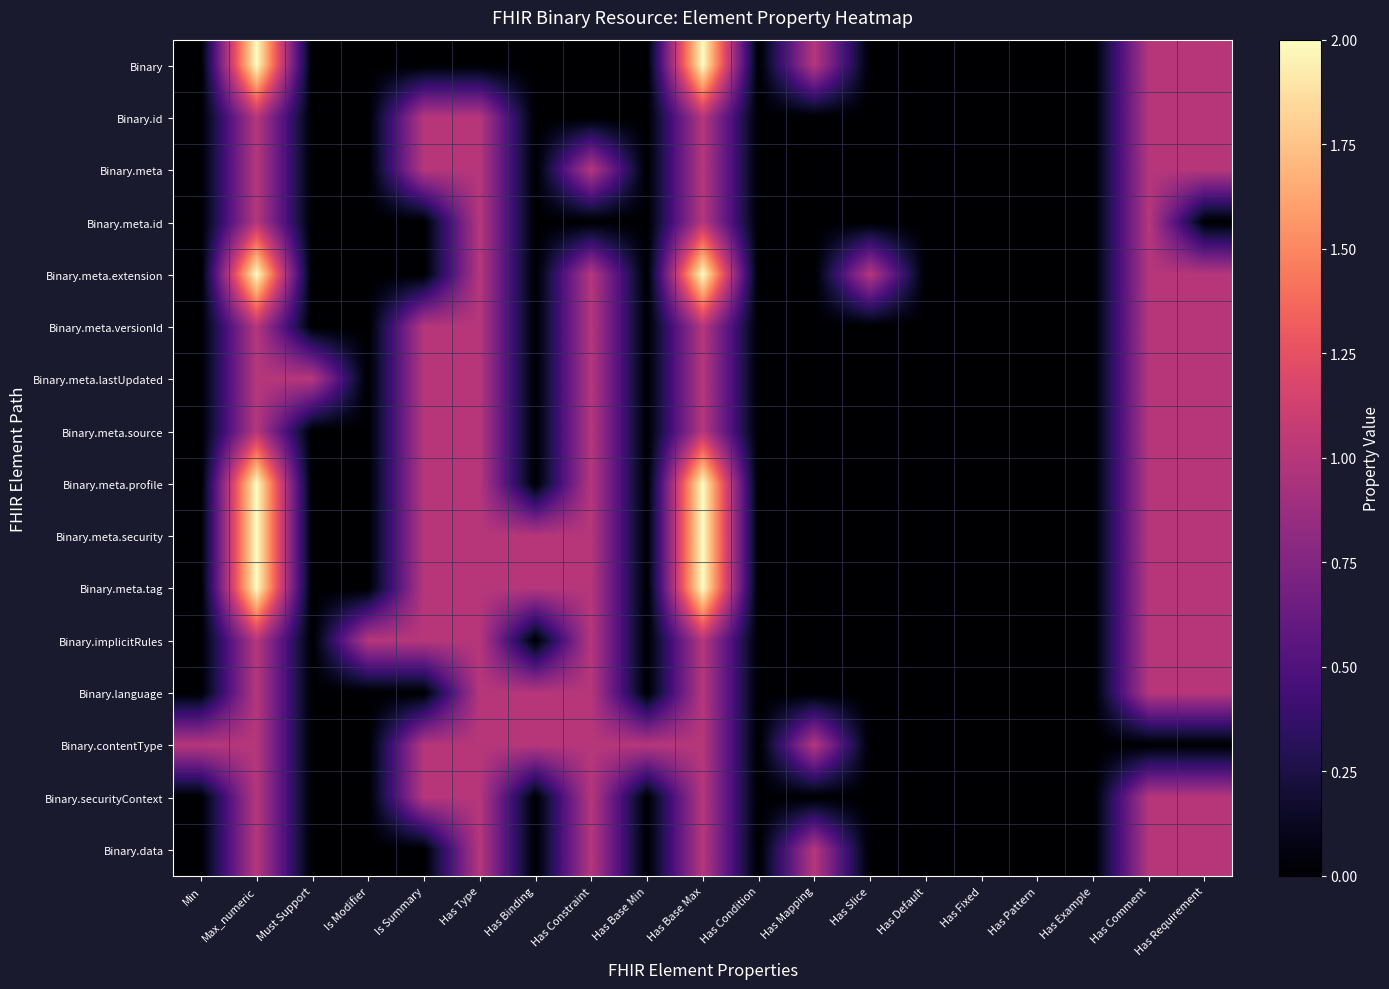

Reading left to right, list all the values displayed in this chart.

Binary: Min=0	Max_numeric=2	Must Support=0	Is Modifier=0	Is Summary=0	Has Type=0	Has Binding=0	Has Constraint=0	Has Base Min=0	Has Base Max=2	Has Condition=0	Has Mapping=1	Has Slice=0	Has Default=0	Has Fixed=0	Has Pattern=0	Has Example=0	Has Comment=1	Has Requirement=1
Binary.id: Min=0	Max_numeric=1	Must Support=0	Is Modifier=0	Is Summary=1	Has Type=1	Has Binding=0	Has Constraint=0	Has Base Min=0	Has Base Max=1	Has Condition=0	Has Mapping=0	Has Slice=0	Has Default=0	Has Fixed=0	Has Pattern=0	Has Example=0	Has Comment=1	Has Requirement=1
Binary.meta: Min=0	Max_numeric=1	Must Support=0	Is Modifier=0	Is Summary=1	Has Type=1	Has Binding=0	Has Constraint=1	Has Base Min=0	Has Base Max=1	Has Condition=0	Has Mapping=0	Has Slice=0	Has Default=0	Has Fixed=0	Has Pattern=0	Has Example=0	Has Comment=1	Has Requirement=1
Binary.meta.id: Min=0	Max_numeric=1	Must Support=0	Is Modifier=0	Is Summary=0	Has Type=1	Has Binding=0	Has Constraint=0	Has Base Min=0	Has Base Max=1	Has Condition=0	Has Mapping=0	Has Slice=0	Has Default=0	Has Fixed=0	Has Pattern=0	Has Example=0	Has Comment=1	Has Requirement=0
Binary.meta.extension: Min=0	Max_numeric=2	Must Support=0	Is Modifier=0	Is Summary=0	Has Type=1	Has Binding=0	Has Constraint=1	Has Base Min=0	Has Base Max=2	Has Condition=0	Has Mapping=0	Has Slice=1	Has Default=0	Has Fixed=0	Has Pattern=0	Has Example=0	Has Comment=1	Has Requirement=1
Binary.meta.versionId: Min=0	Max_numeric=1	Must Support=0	Is Modifier=0	Is Summary=1	Has Type=1	Has Binding=0	Has Constraint=1	Has Base Min=0	Has Base Max=1	Has Condition=0	Has Mapping=0	Has Slice=0	Has Default=0	Has Fixed=0	Has Pattern=0	Has Example=0	Has Comment=1	Has Requirement=1
Binary.meta.lastUpdated: Min=0	Max_numeric=1	Must Support=1	Is Modifier=0	Is Summary=1	Has Type=1	Has Binding=0	Has Constraint=1	Has Base Min=0	Has Base Max=1	Has Condition=0	Has Mapping=0	Has Slice=0	Has Default=0	Has Fixed=0	Has Pattern=0	Has Example=0	Has Comment=1	Has Requirement=1
Binary.meta.source: Min=0	Max_numeric=1	Must Support=0	Is Modifier=0	Is Summary=1	Has Type=1	Has Binding=0	Has Constraint=1	Has Base Min=0	Has Base Max=1	Has Condition=0	Has Mapping=0	Has Slice=0	Has Default=0	Has Fixed=0	Has Pattern=0	Has Example=0	Has Comment=1	Has Requirement=1
Binary.meta.profile: Min=0	Max_numeric=2	Must Support=0	Is Modifier=0	Is Summary=1	Has Type=1	Has Binding=0	Has Constraint=1	Has Base Min=0	Has Base Max=2	Has Condition=0	Has Mapping=0	Has Slice=0	Has Default=0	Has Fixed=0	Has Pattern=0	Has Example=0	Has Comment=1	Has Requirement=1
Binary.meta.security: Min=0	Max_numeric=2	Must Support=0	Is Modifier=0	Is Summary=1	Has Type=1	Has Binding=1	Has Constraint=1	Has Base Min=0	Has Base Max=2	Has Condition=0	Has Mapping=0	Has Slice=0	Has Default=0	Has Fixed=0	Has Pattern=0	Has Example=0	Has Comment=1	Has Requirement=1
Binary.meta.tag: Min=0	Max_numeric=2	Must Support=0	Is Modifier=0	Is Summary=1	Has Type=1	Has Binding=1	Has Constraint=1	Has Base Min=0	Has Base Max=2	Has Condition=0	Has Mapping=0	Has Slice=0	Has Default=0	Has Fixed=0	Has Pattern=0	Has Example=0	Has Comment=1	Has Requirement=1
Binary.implicitRules: Min=0	Max_numeric=1	Must Support=0	Is Modifier=1	Is Summary=1	Has Type=1	Has Binding=0	Has Constraint=1	Has Base Min=0	Has Base Max=1	Has Condition=0	Has Mapping=0	Has Slice=0	Has Default=0	Has Fixed=0	Has Pattern=0	Has Example=0	Has Comment=1	Has Requirement=1
Binary.language: Min=0	Max_numeric=1	Must Support=0	Is Modifier=0	Is Summary=0	Has Type=1	Has Binding=1	Has Constraint=1	Has Base Min=0	Has Base Max=1	Has Condition=0	Has Mapping=0	Has Slice=0	Has Default=0	Has Fixed=0	Has Pattern=0	Has Example=0	Has Comment=1	Has Requirement=1
Binary.contentType: Min=1	Max_numeric=1	Must Support=0	Is Modifier=0	Is Summary=1	Has Type=1	Has Binding=1	Has Constraint=1	Has Base Min=1	Has Base Max=1	Has Condition=0	Has Mapping=1	Has Slice=0	Has Default=0	Has Fixed=0	Has Pattern=0	Has Example=0	Has Comment=0	Has Requirement=0
Binary.securityContext: Min=0	Max_numeric=1	Must Support=0	Is Modifier=0	Is Summary=1	Has Type=1	Has Binding=0	Has Constraint=1	Has Base Min=0	Has Base Max=1	Has Condition=0	Has Mapping=0	Has Slice=0	Has Default=0	Has Fixed=0	Has Pattern=0	Has Example=0	Has Comment=1	Has Requirement=1
Binary.data: Min=0	Max_numeric=1	Must Support=0	Is Modifier=0	Is Summary=0	Has Type=1	Has Binding=0	Has Constraint=1	Has Base Min=0	Has Base Max=1	Has Condition=0	Has Mapping=1	Has Slice=0	Has Default=0	Has Fixed=0	Has Pattern=0	Has Example=0	Has Comment=1	Has Requirement=1